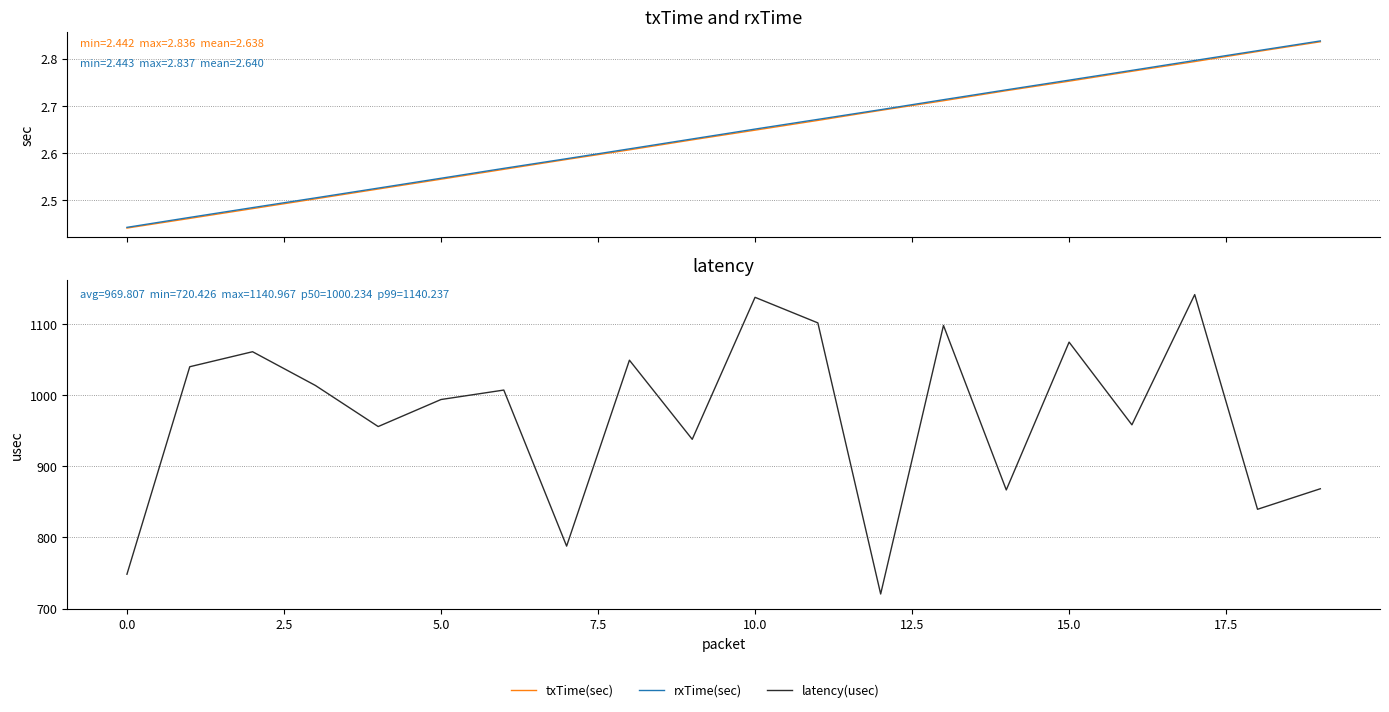

True or false: txTime(sec) and rxTime(sec) intersect in this chart.

False